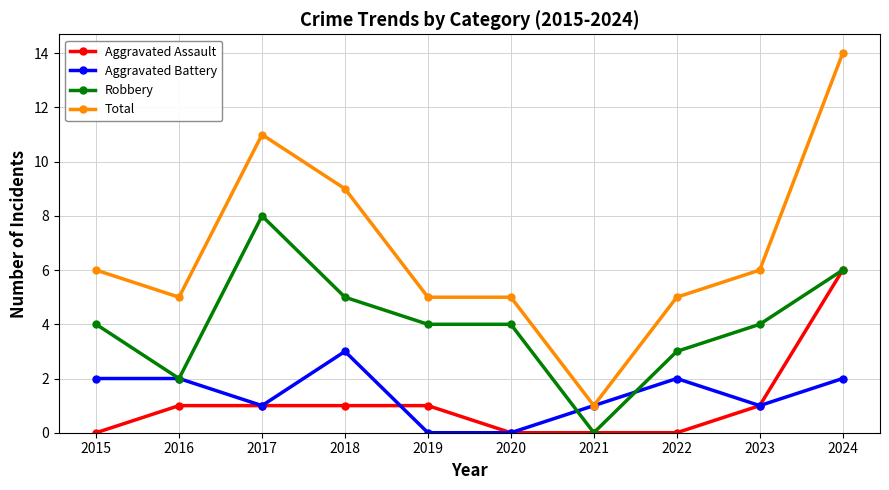

The Aggravated Battery series shows 2 at 2017. True or false?

False